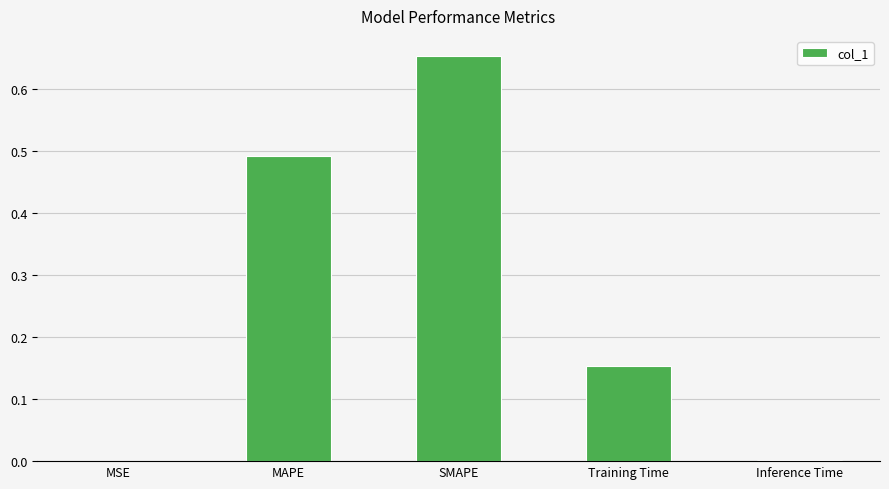

What is the change in value from MSE to Training Time?

+0.2